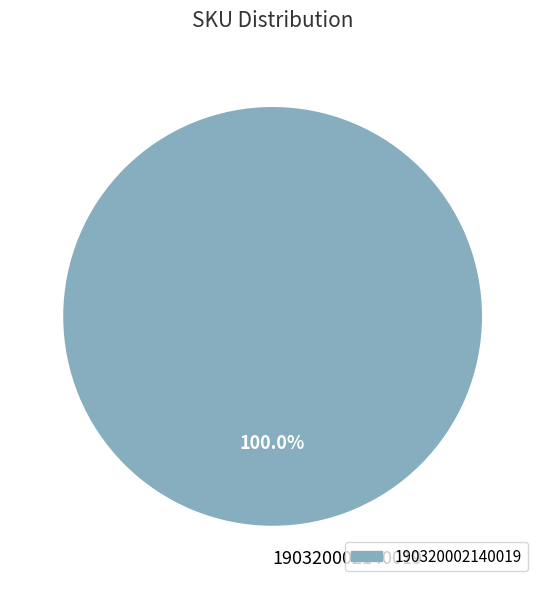

Does 190320002140019 account for over 50% of the chart?

Yes